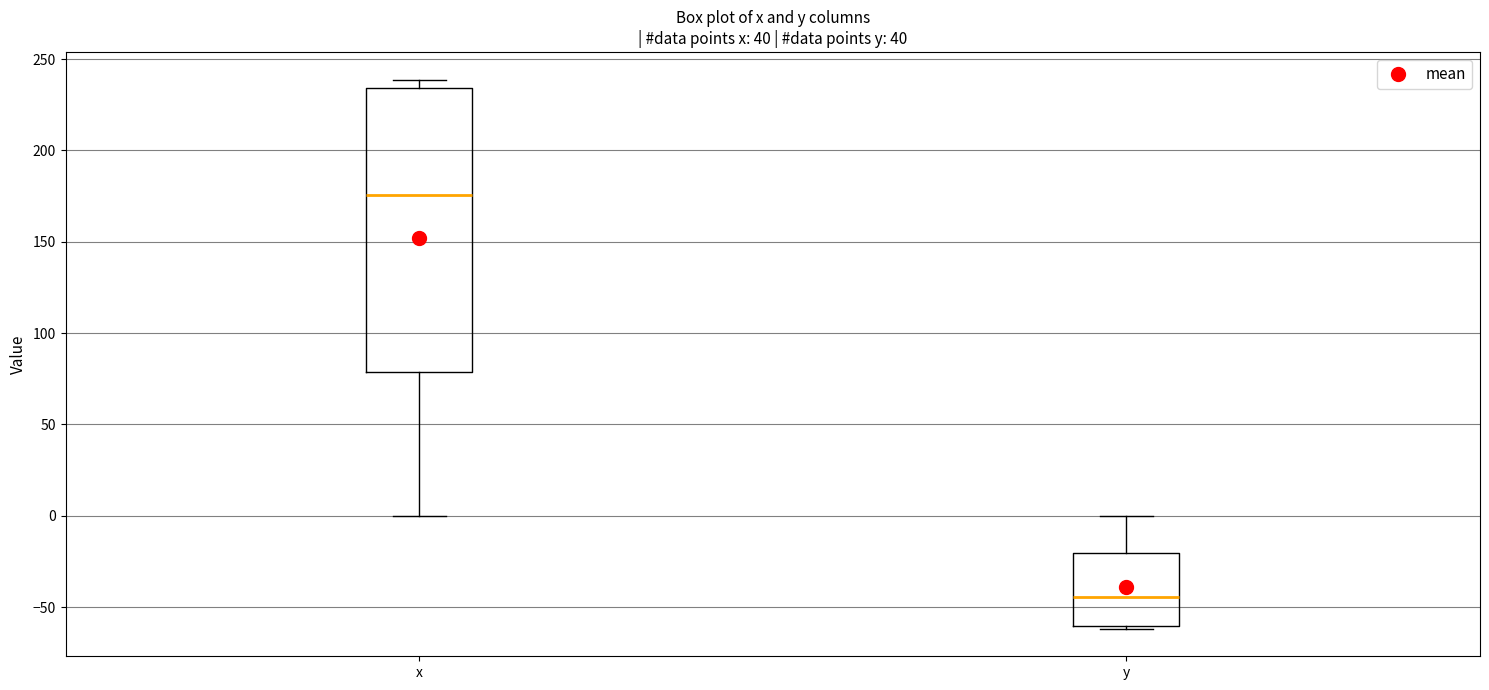

Reading left to right, read every box against the y-axis: the position of its median line, the range the box covers, and the ends of its whiskers. The values are not printed on the chart, so give them approximately, as read against the axis.

x: median 175, box 80 to 235, whiskers 0 to 240
y: median -45, box -60 to -20, whiskers -60 to 0